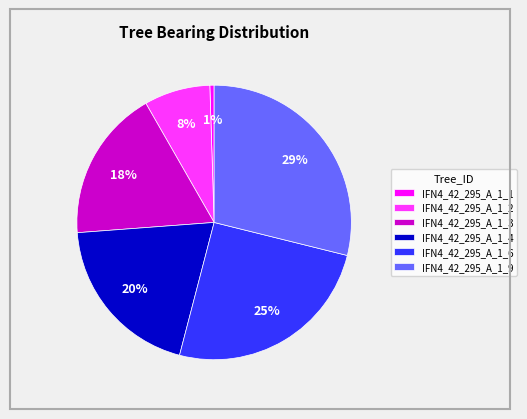

Does IFN4_42_295_A_1_3 account for over 50% of the chart?

No